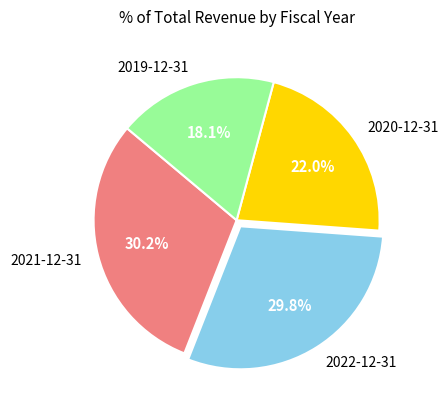

Between 2021-12-31 and 2019-12-31, which is larger?

2021-12-31